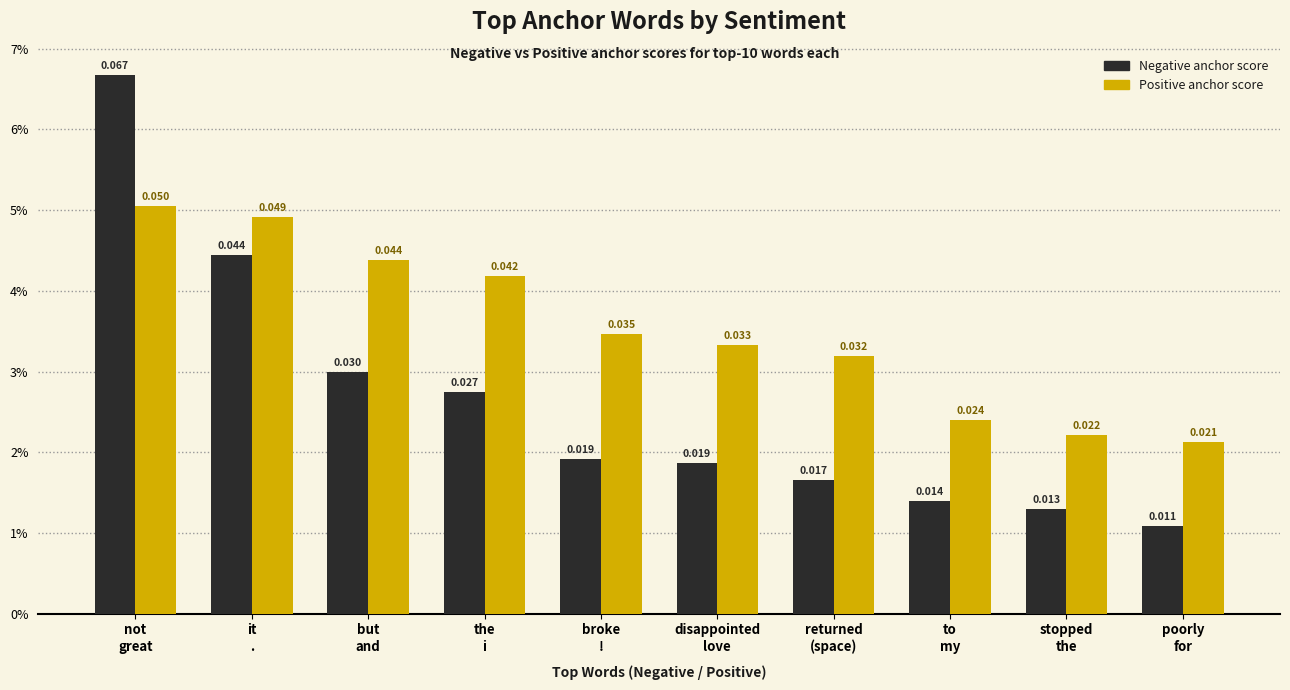

At which label is Negative anchor score closest to 0?

poorly
for